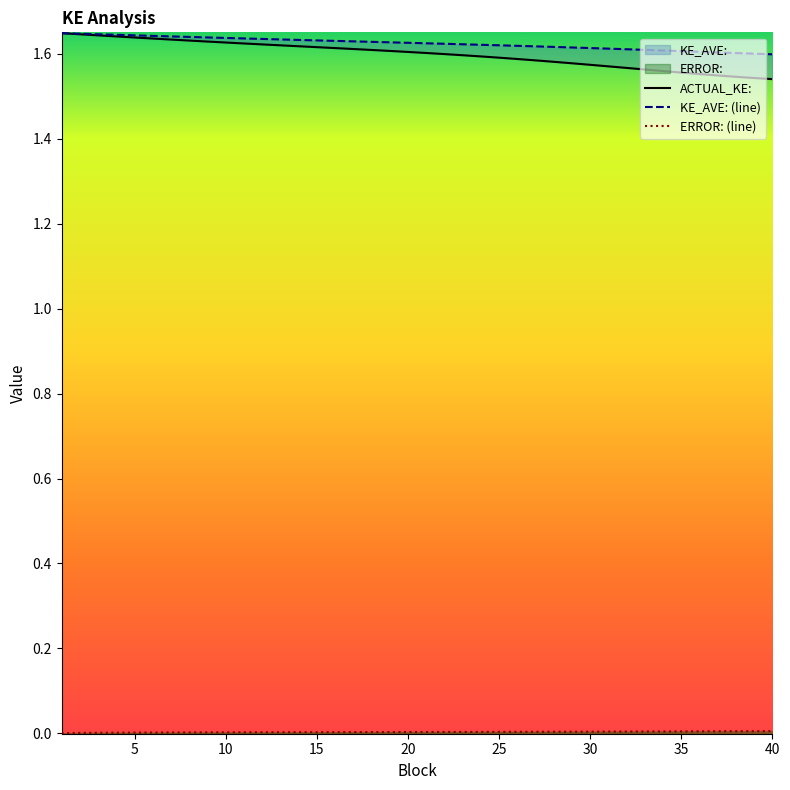

What is the difference between the maximum and second lowest values in the ACTUAL_KE: series?

0.1